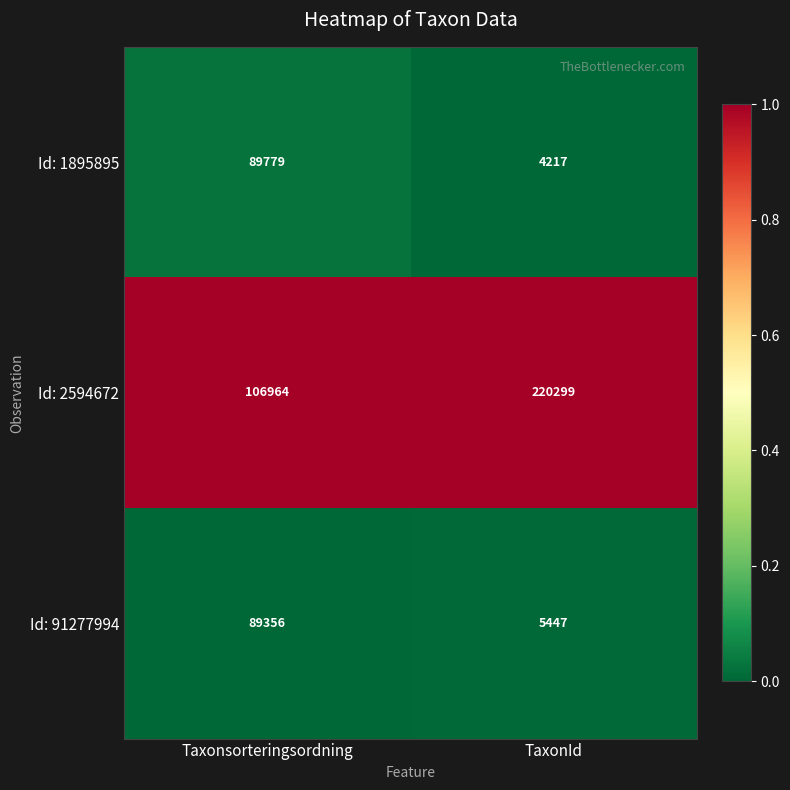

Rank the series at Taxonsorteringsordning from lowest to highest value.

Id: 91277994, Id: 1895895, Id: 2594672